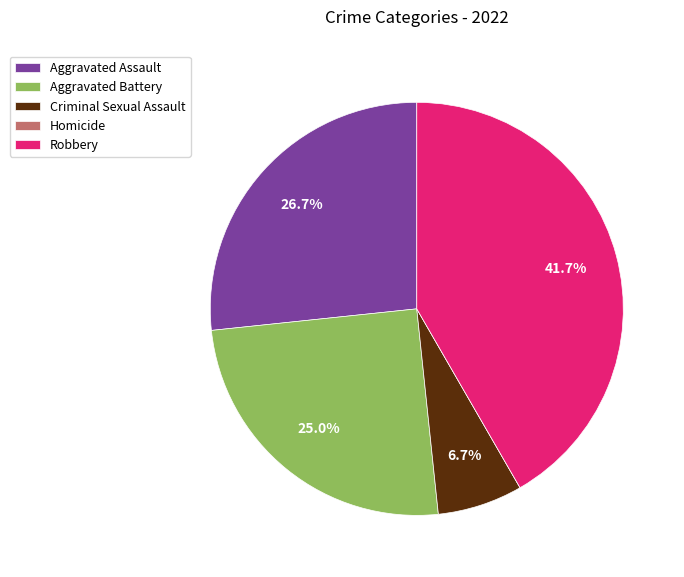

Which category has the biggest portion of the pie?

Robbery